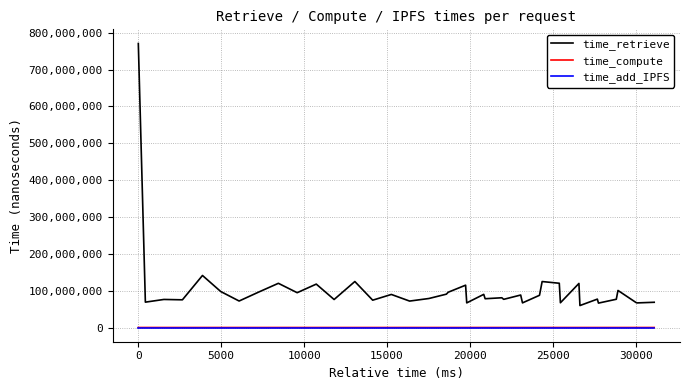

Which series has the largest total across all categories?

time_retrieve